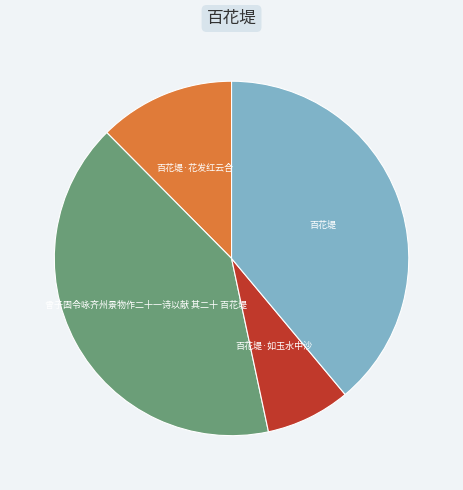

Is it true that 曾子固令咏齐州景物作二十一诗以献 其二十 百花堤 is 49% of the pie?

False